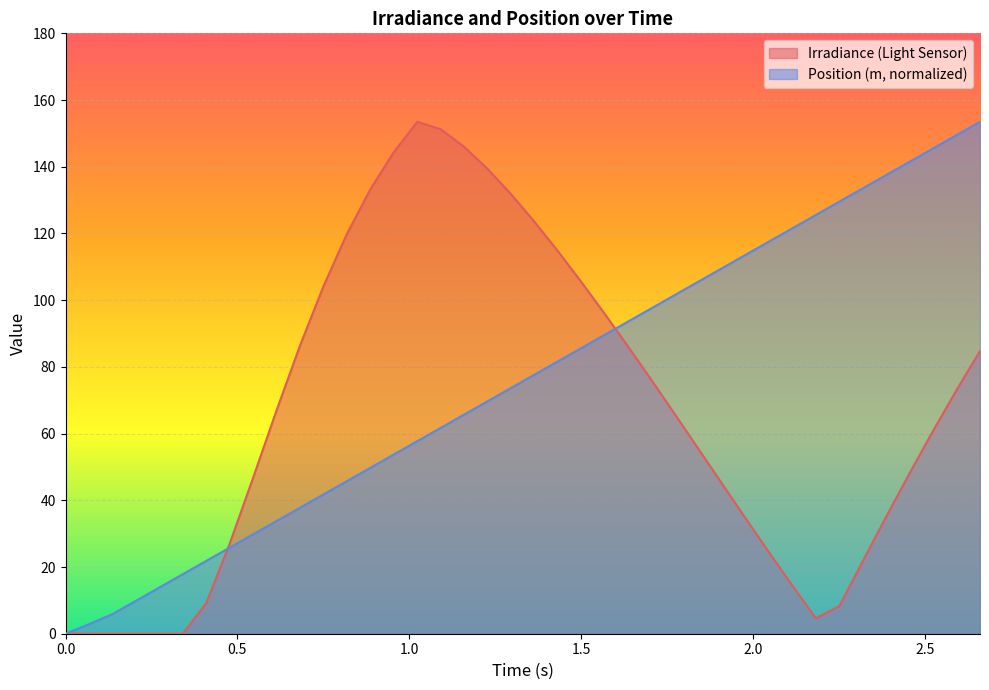

Which series has the largest total across all categories?

Position (m, normalized)